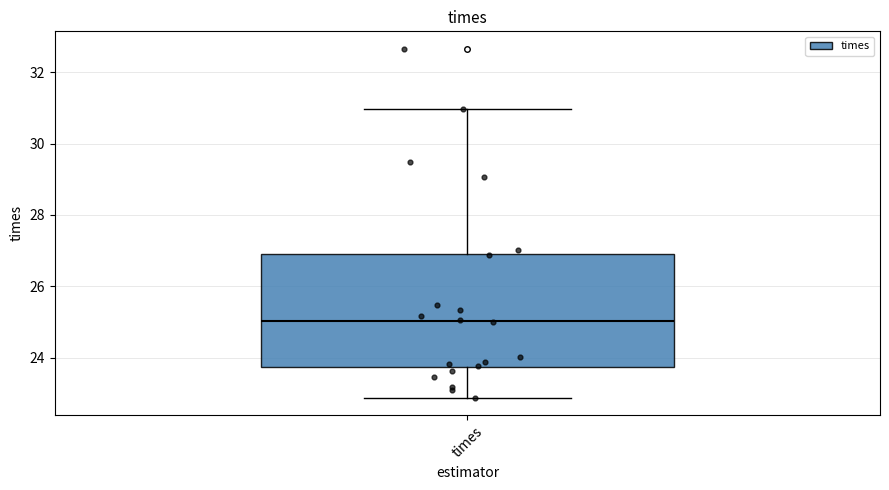

Read this box plot against the y-axis: the position of the median line, the range covered by the box, and the ends of both whiskers. The values are not printed on the chart, so give them approximately, as read against the axis.

median 25.0, box 23.8 to 27.0, whiskers 22.8 to 31.0